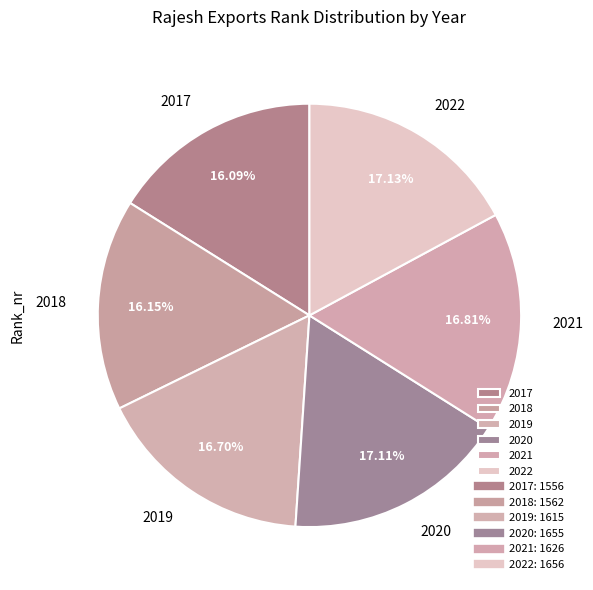

Combined, do 2021 and 2020 account for over 50%?

No